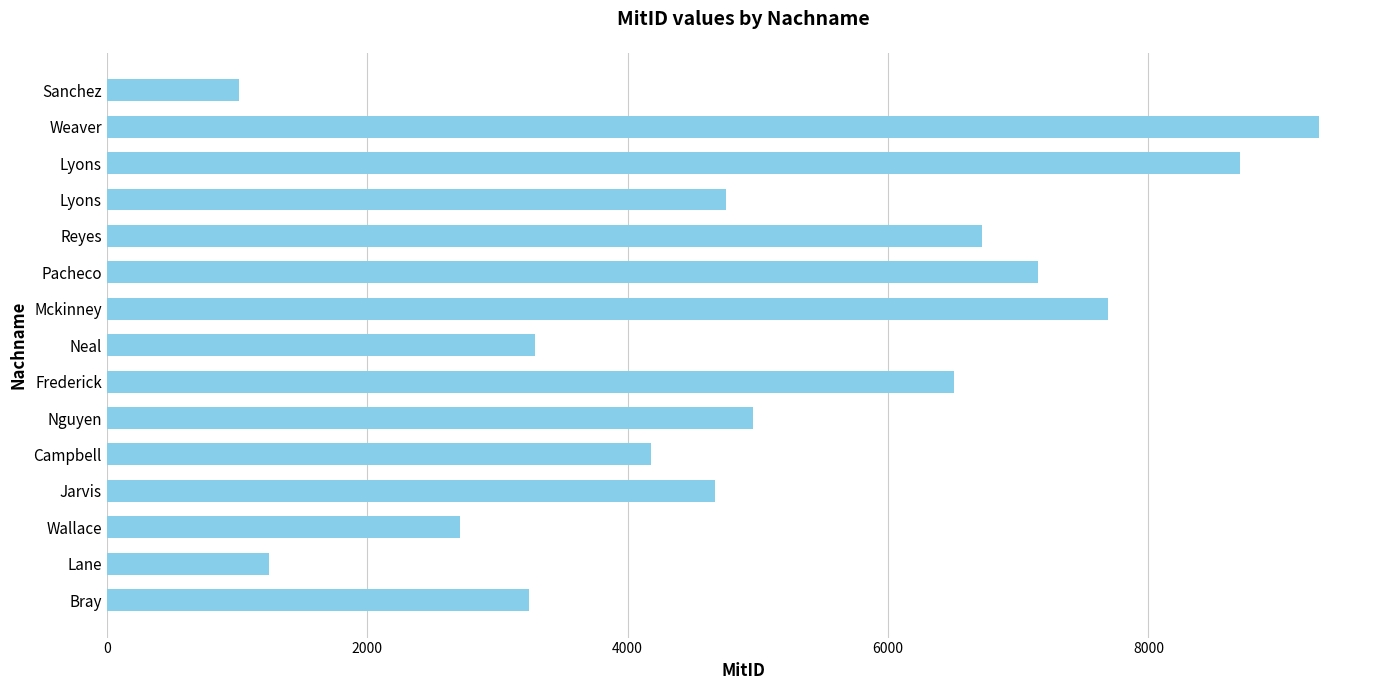

At which category does the chart reach its peak across all series?

Weaver